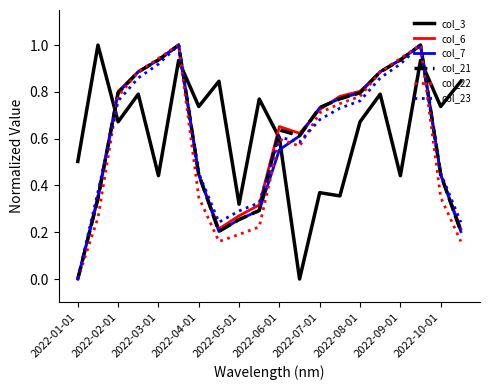

In col_7, how many points are lower than both neighbors (excluding endpoints)?

1